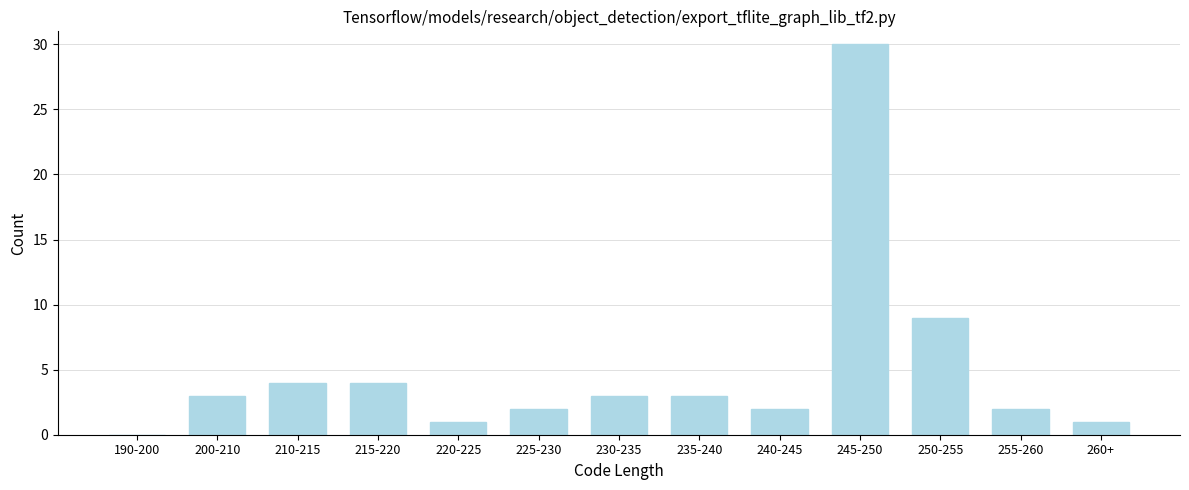

Reading left to right, extract all data points from this chart.

190-200=0	200-210=3	210-215=4	215-220=4	220-225=1	225-230=2	230-235=3	235-240=3	240-245=2	245-250=30	250-255=9	255-260=2	260+=1